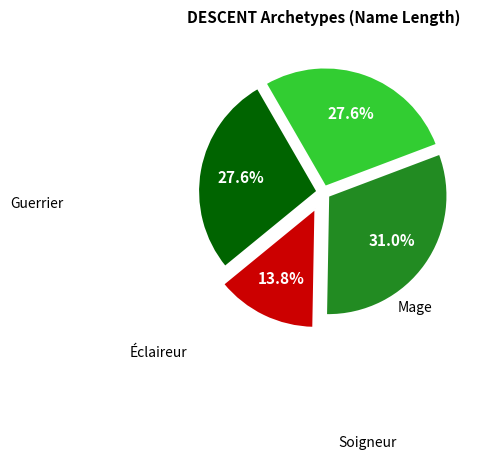

How many segments does this pie chart have?

4